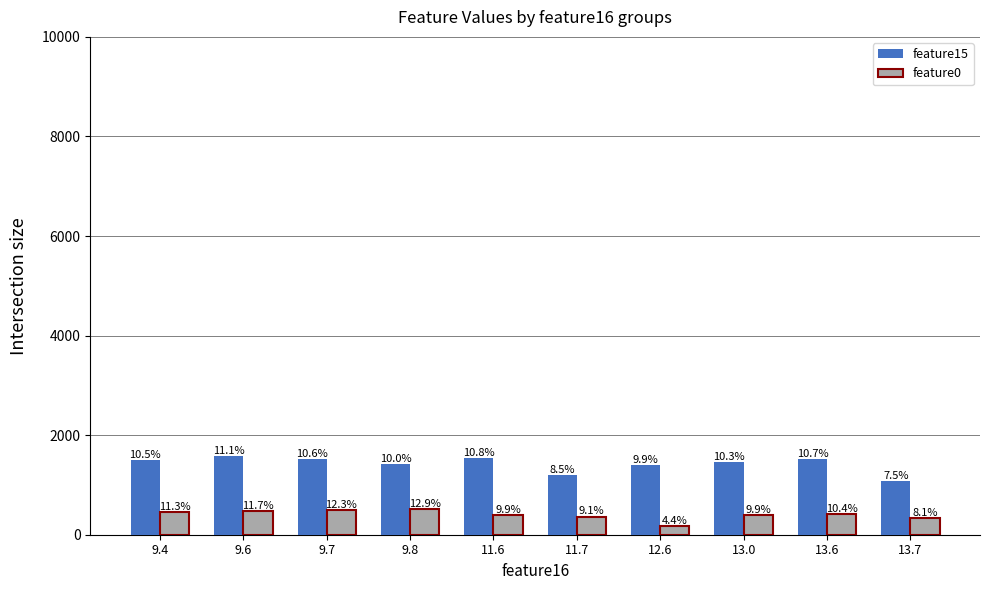

How many bars are there in each group?

2